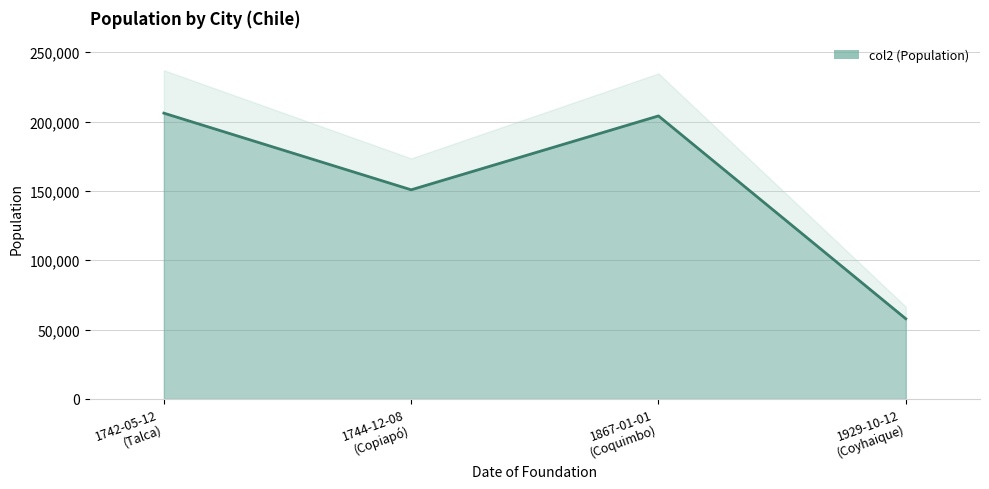

What is the average value?

154690